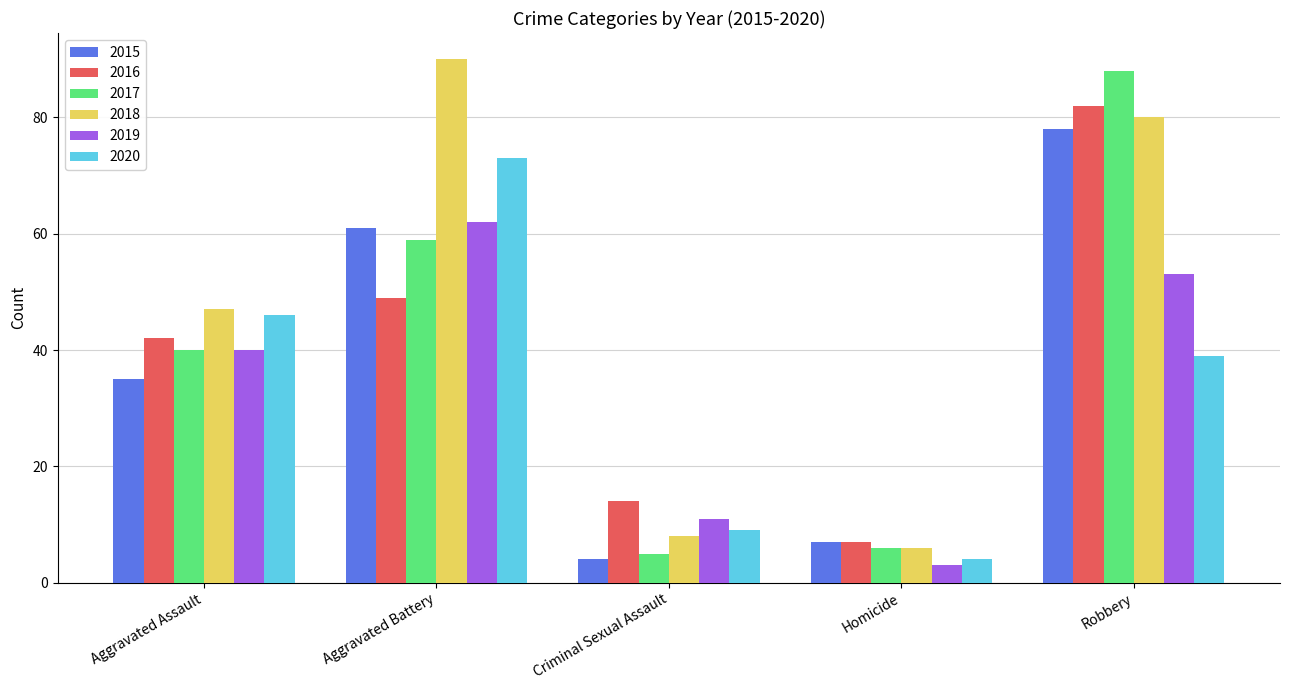

At which label is 2018 closest to 48?

Aggravated Assault